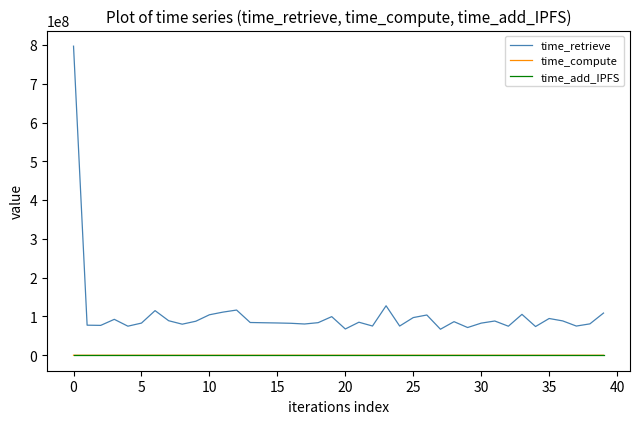

What is the maximum value shown in the chart?

796859259